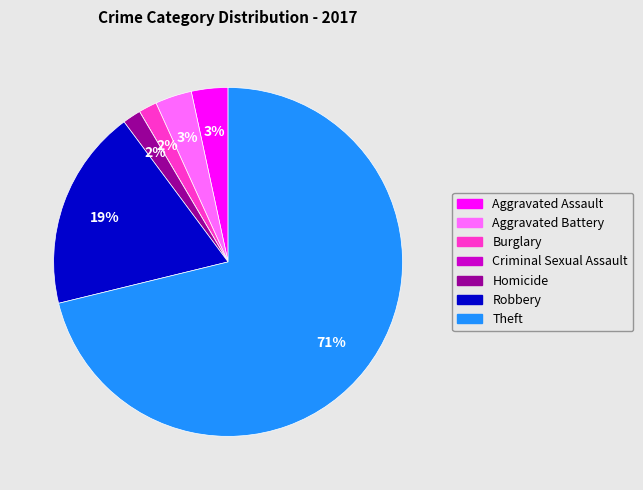

Does Theft represent more than half of the total?

Yes